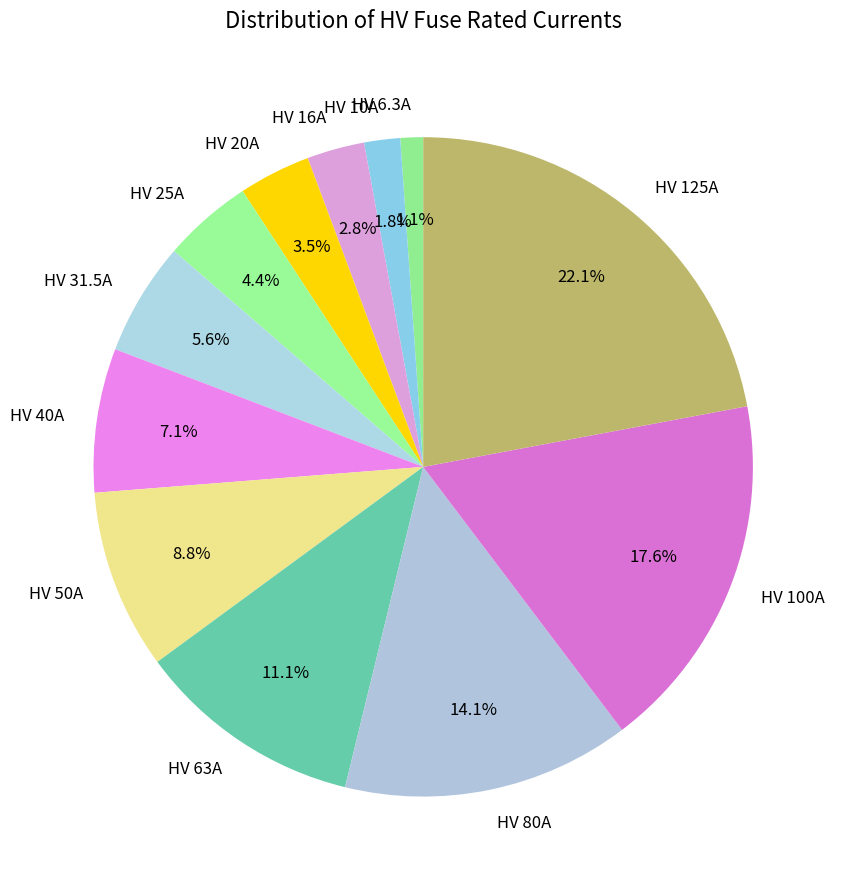

Does any single category account for the majority?

No